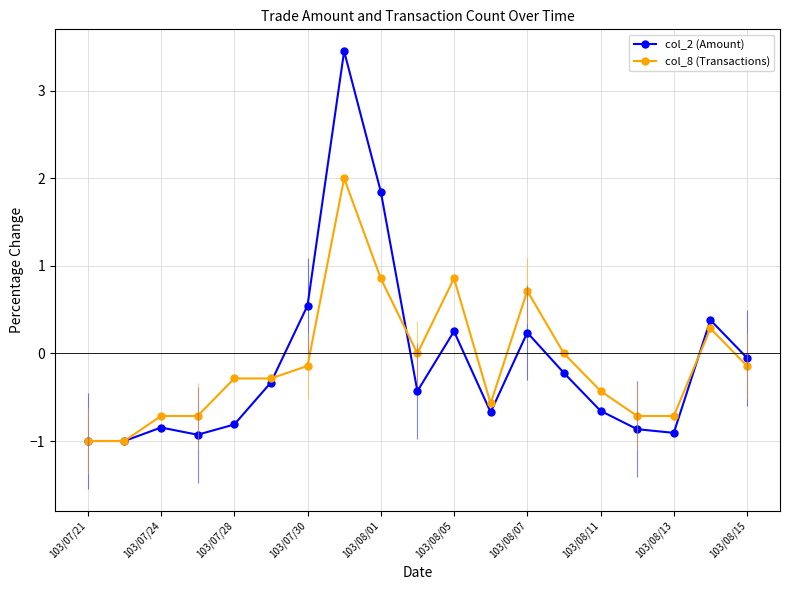

What is the minimum value for col_8 (Transactions)?

-1.0